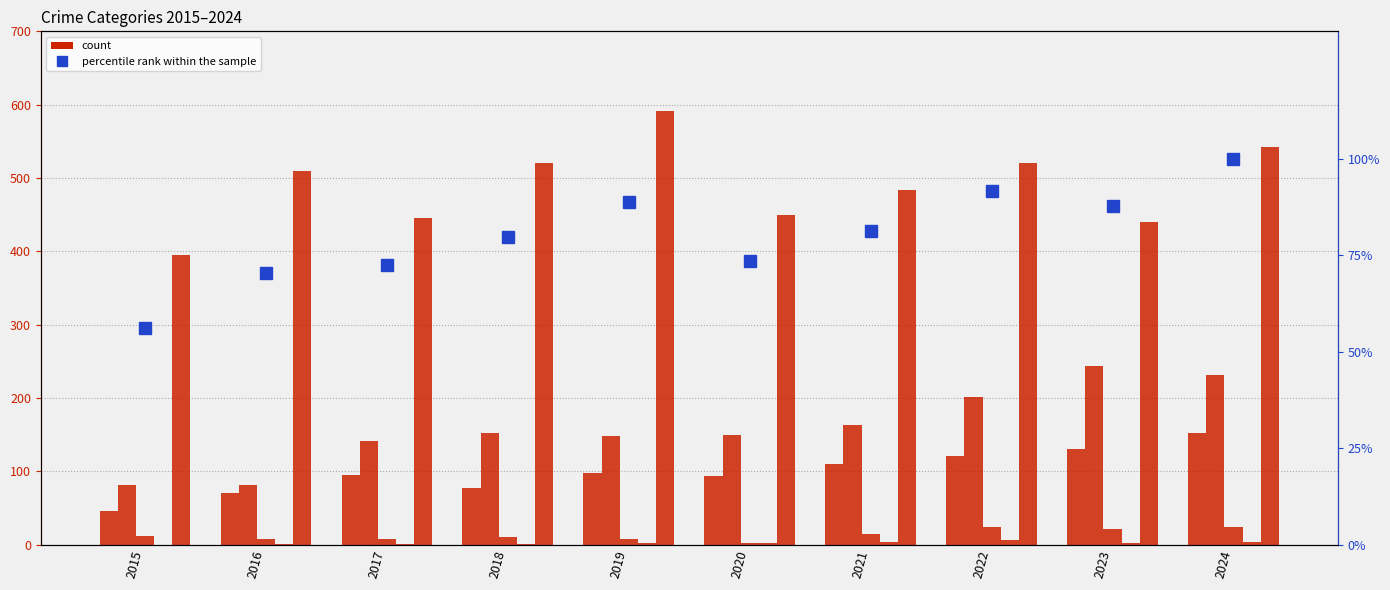

At how many categories does at least one series exceed 408?

9